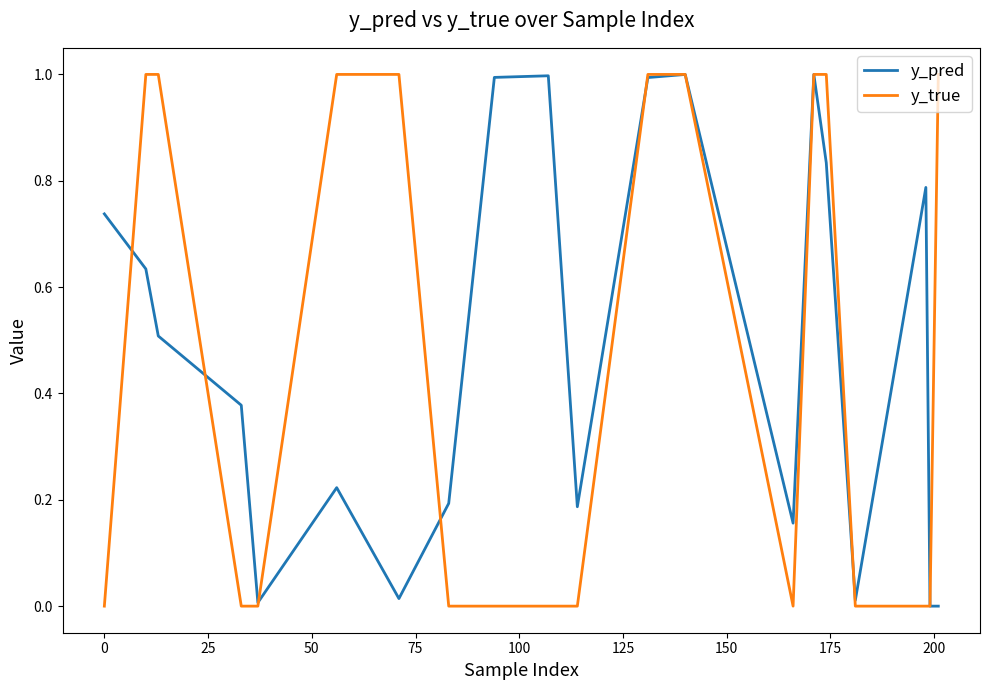

What is the highest value of the y_pred series?

1.0